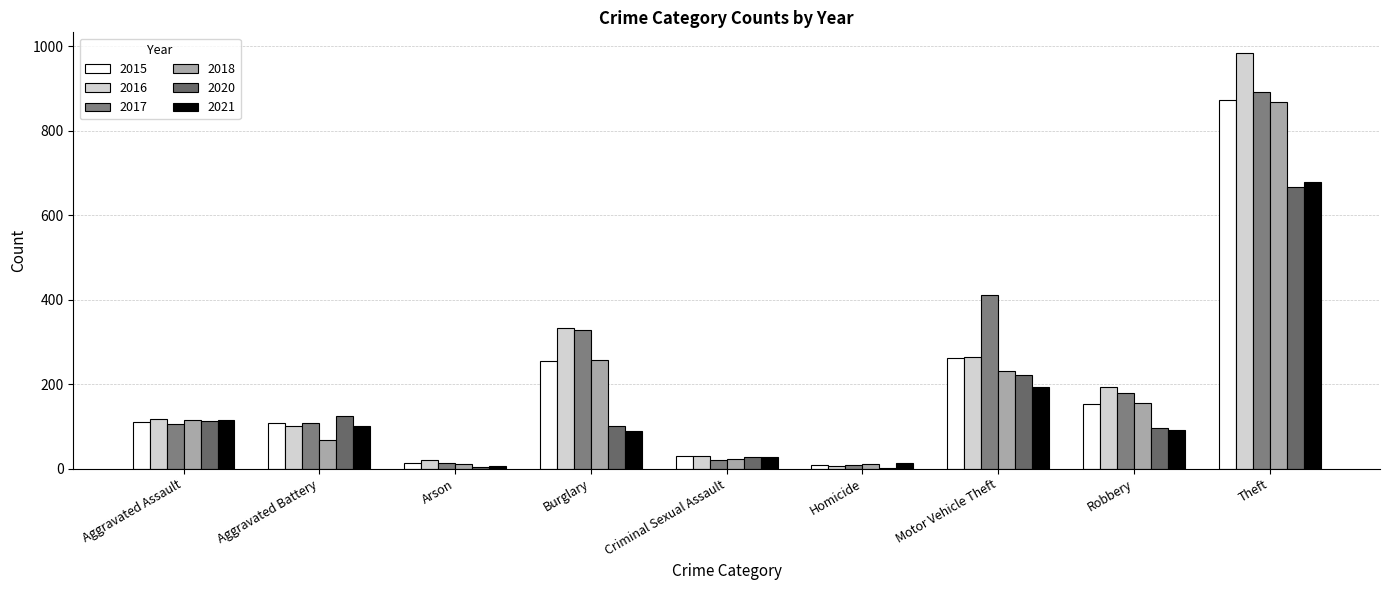

At which category does the chart reach its minimum across all series?

Homicide